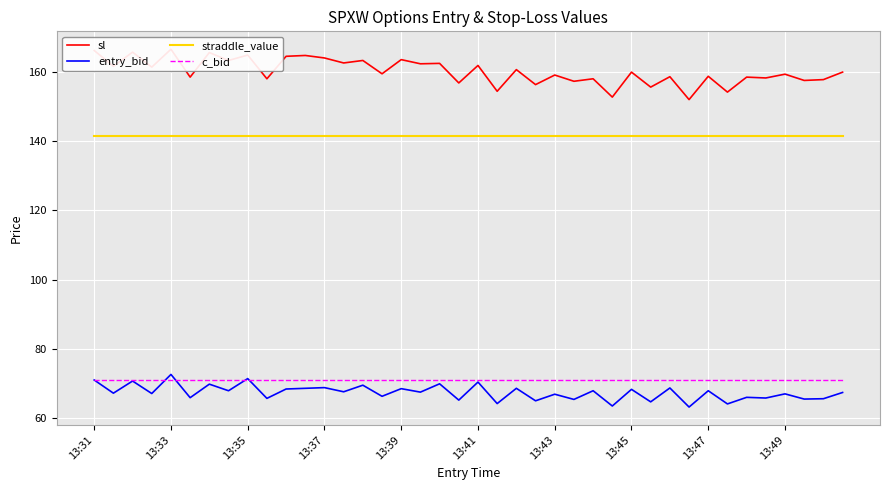

Where does the sl series first go above 159?

13:31